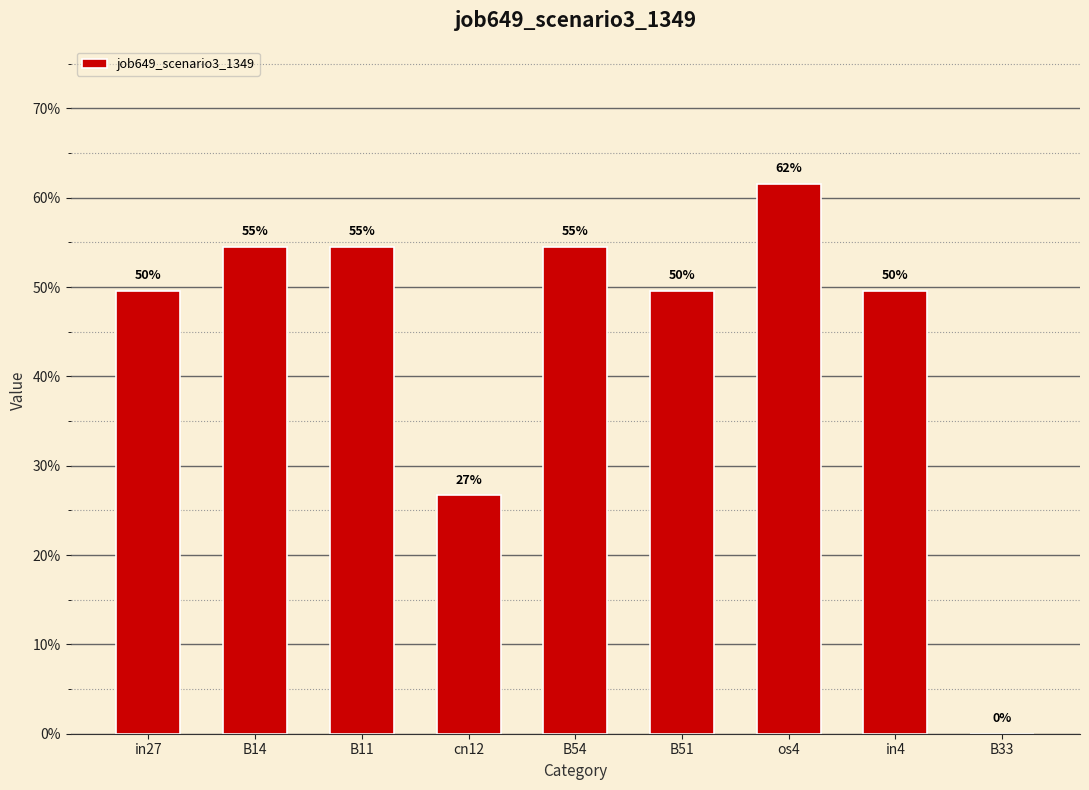

What is the sum of all values?

4.0